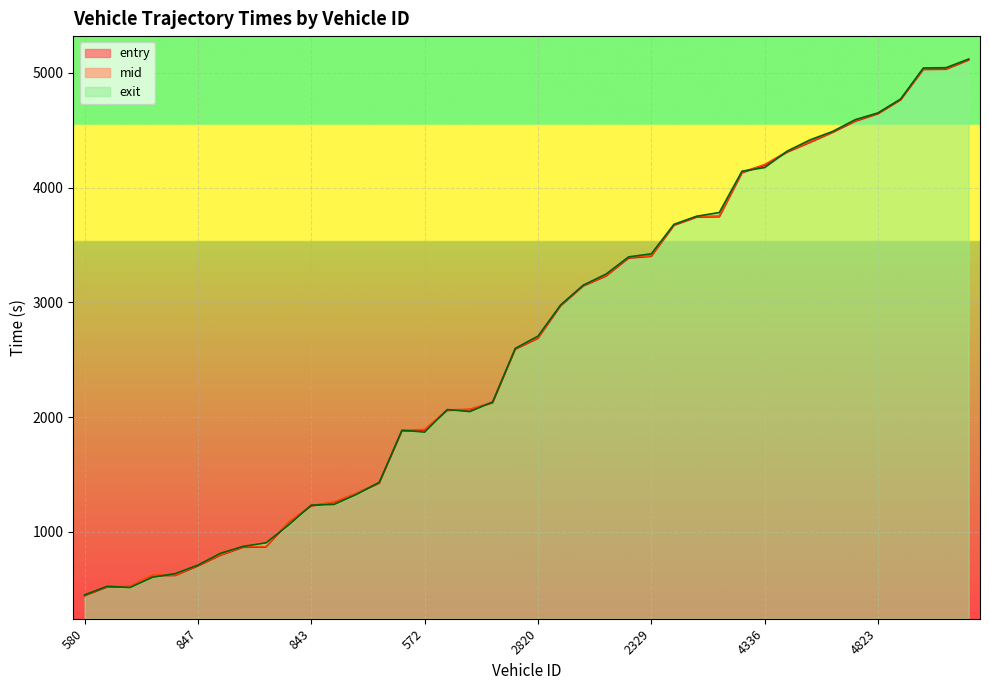

List the series in order of their peak value, highest first.

exit, mid, entry